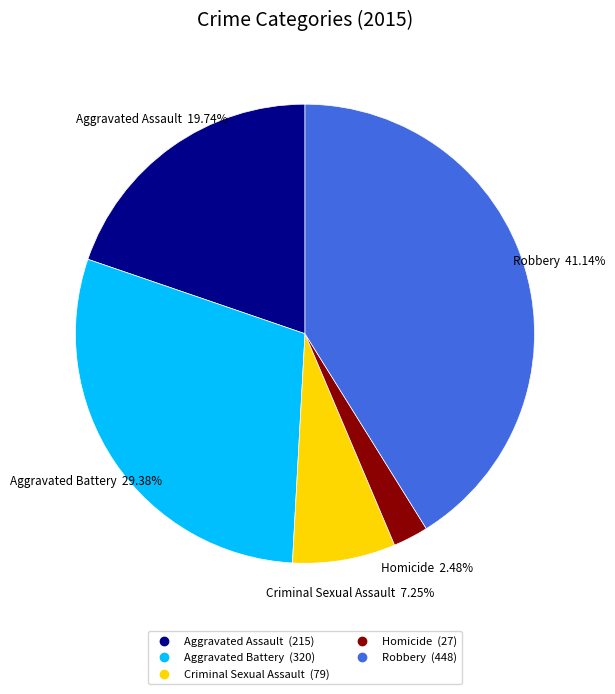

To the nearest percent, what is the difference between the largest and smallest slice percentages?

39%